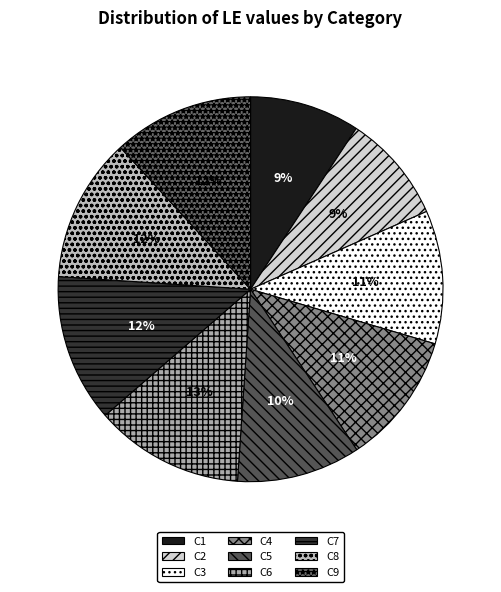

How many segments does this pie chart have?

9